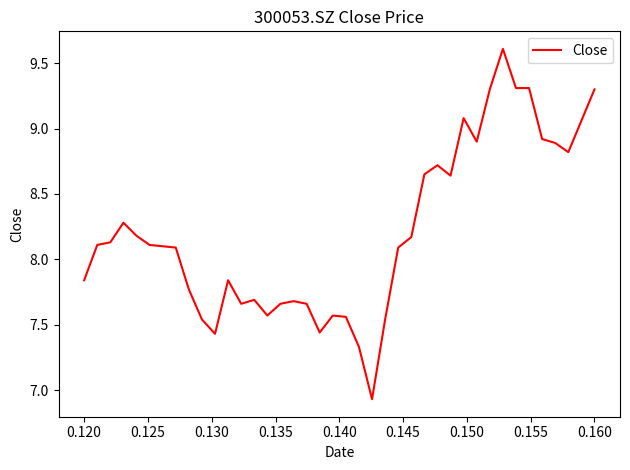

What is the maximum value shown in the chart?

9.6